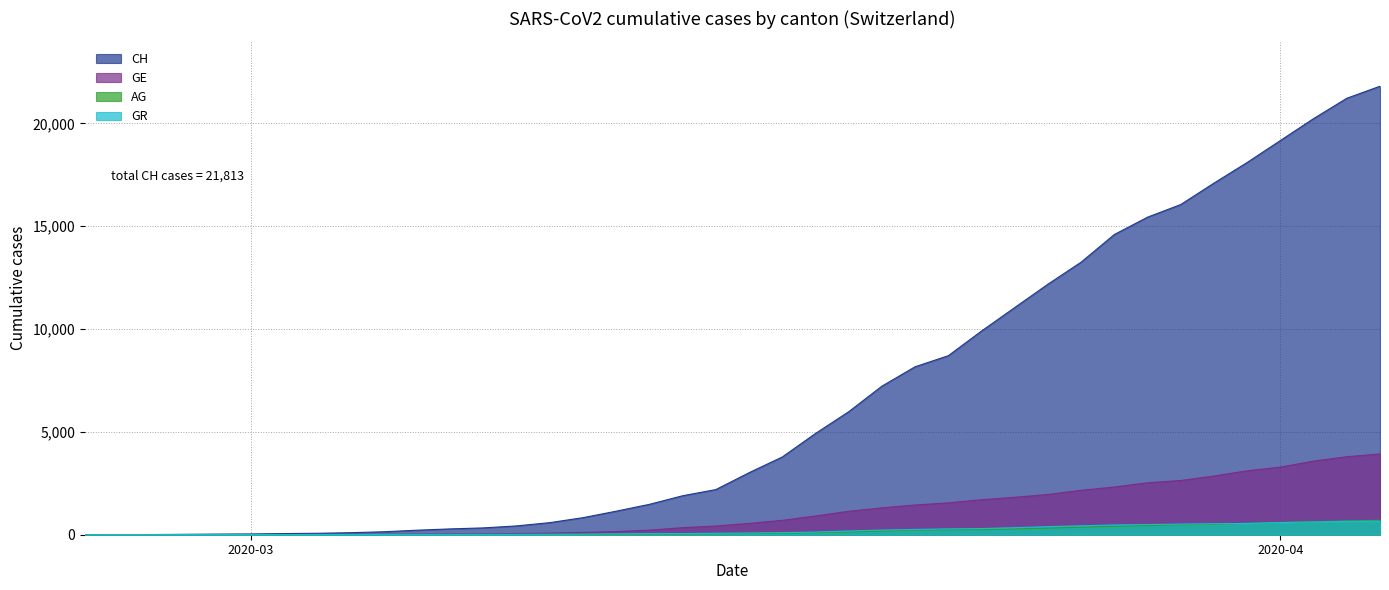

What position from the left is 2020-03-07?

12